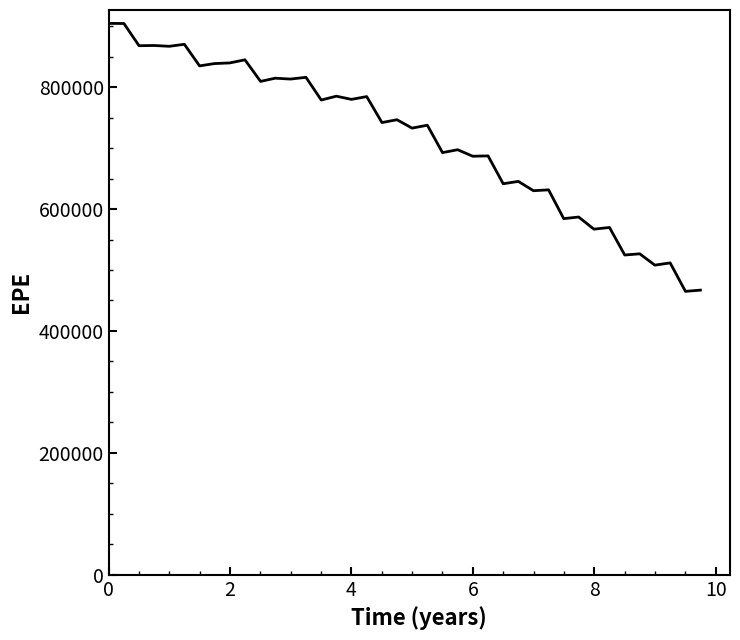

What is the greatest value displayed?

904726